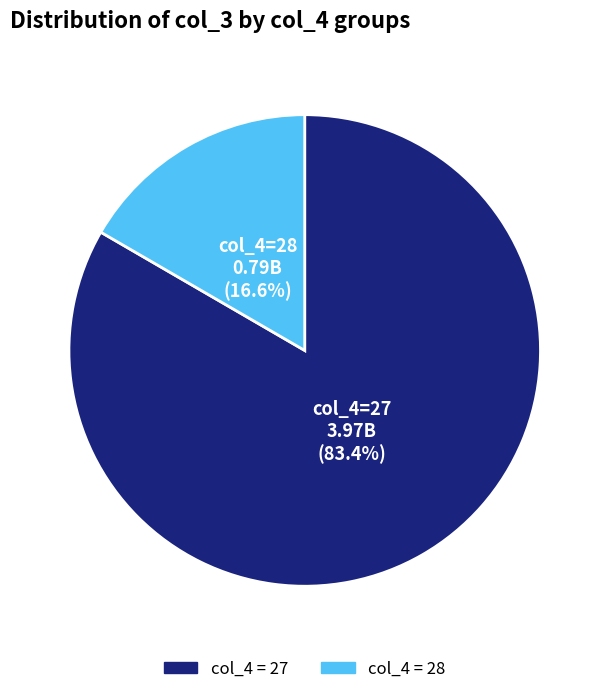

How many segments does this pie chart have?

2